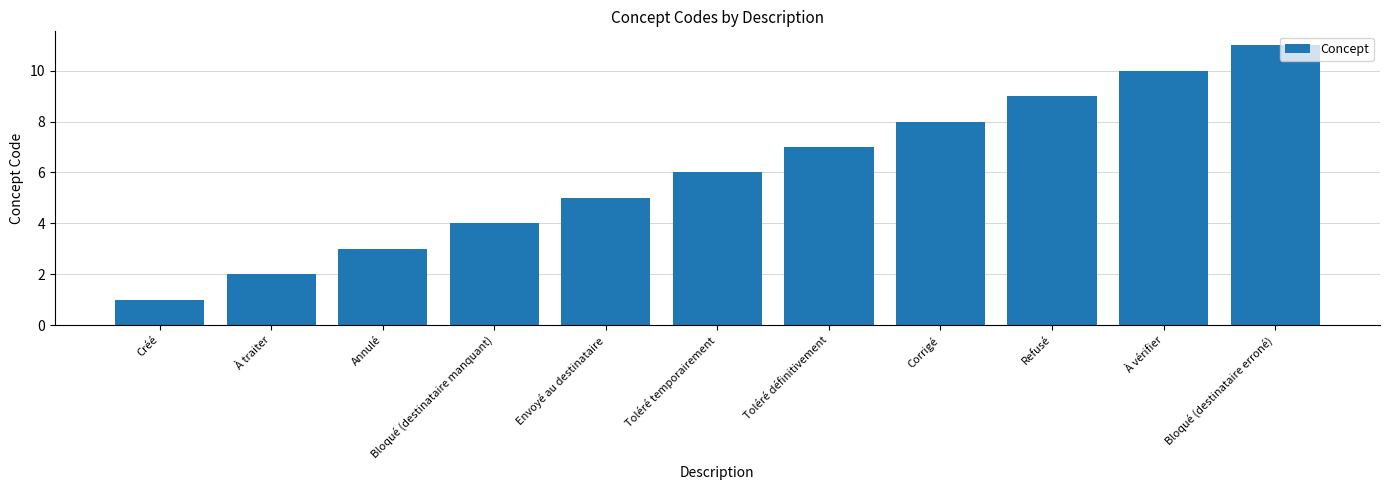

The value at Toléré définitivement is 10. True or false?

False